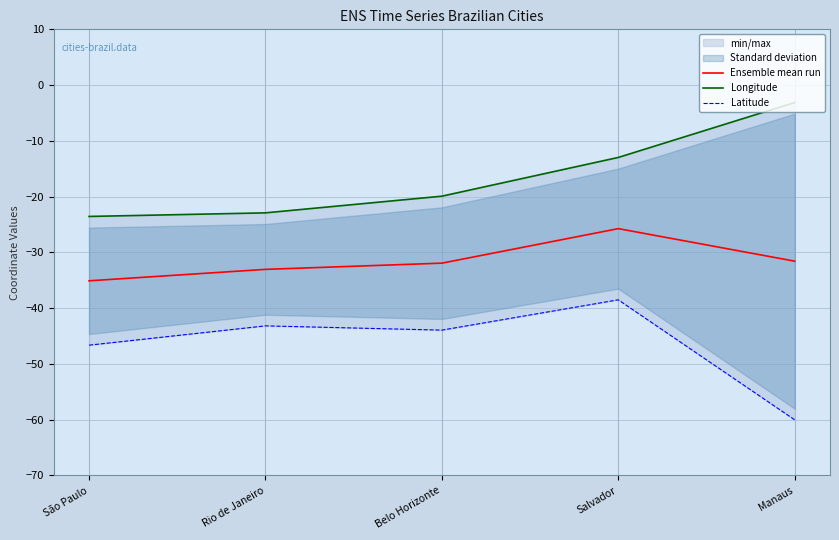

Where is the first local maximum for Latitude?

Rio de Janeiro